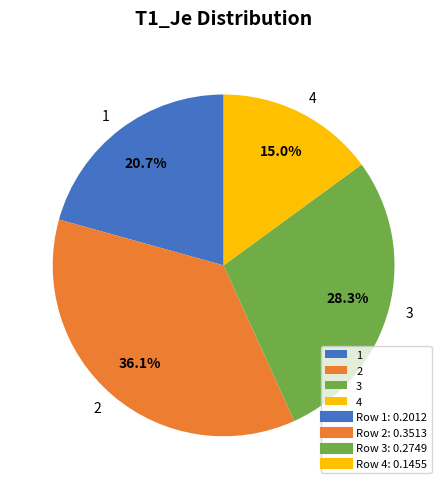

What is the largest slice in the pie chart?

2